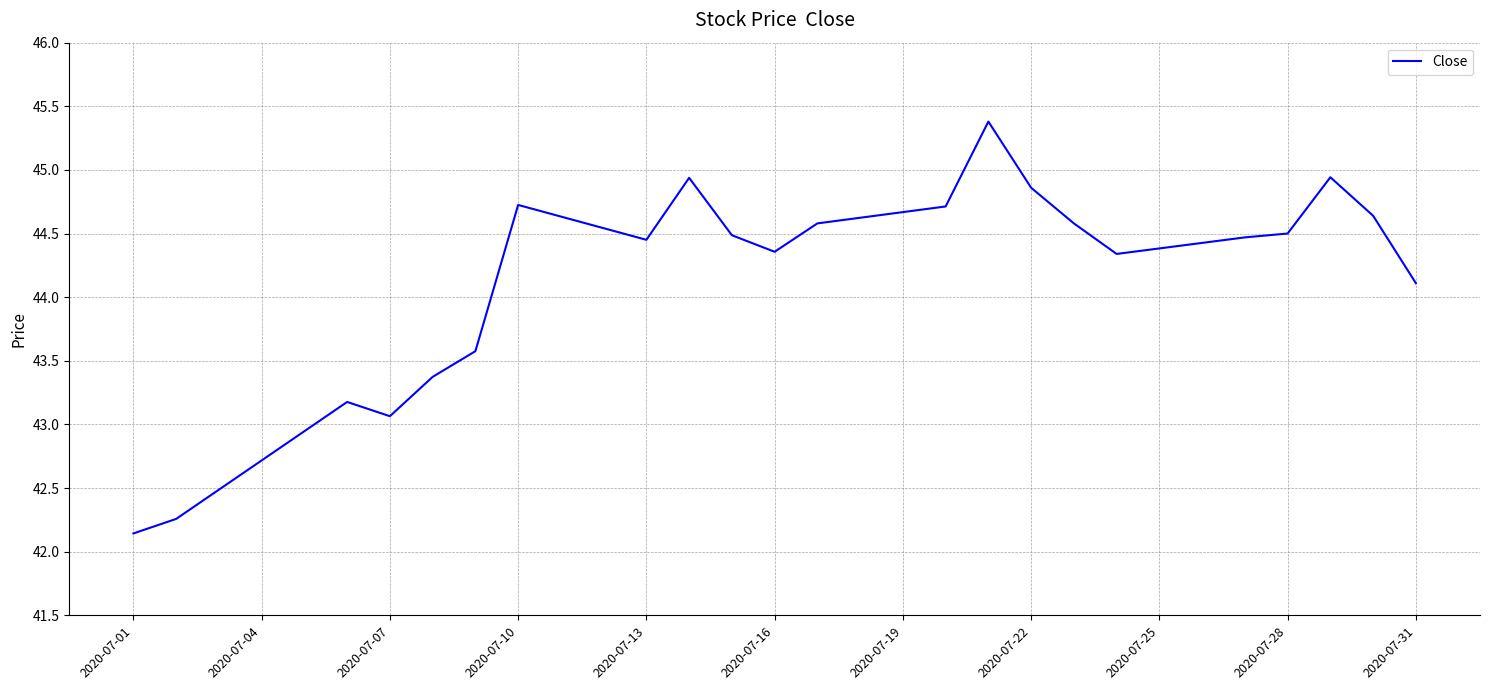

How many categories are shown in the chart?

22